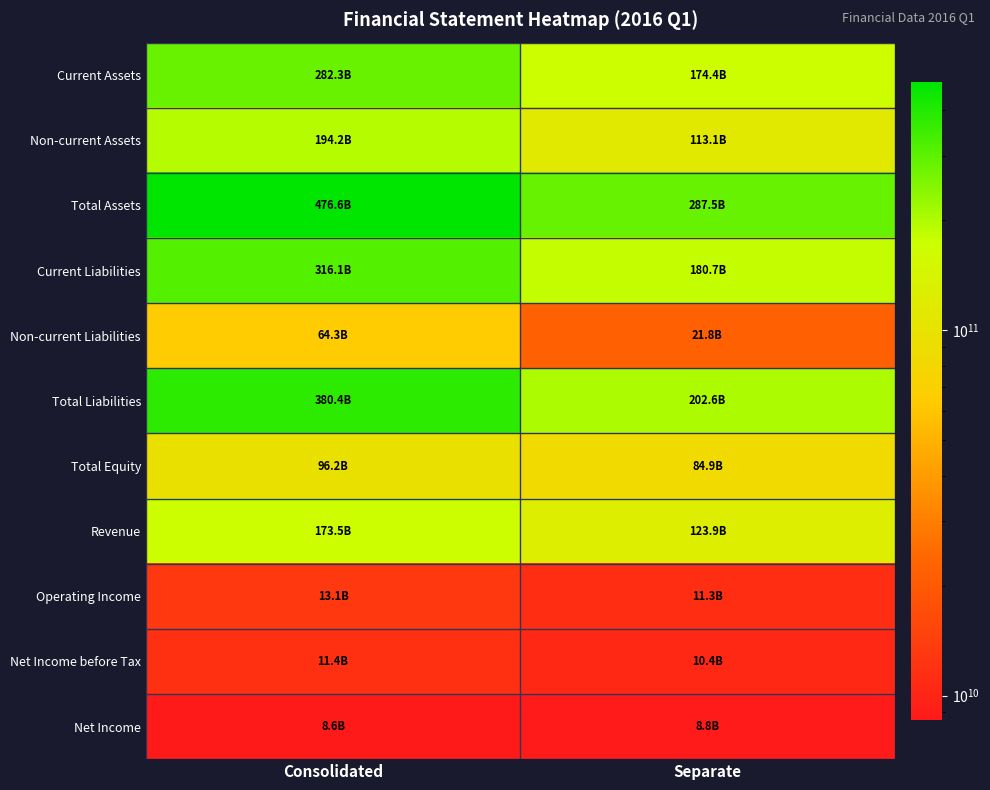

At which category does the chart reach its minimum across all series?

Consolidated